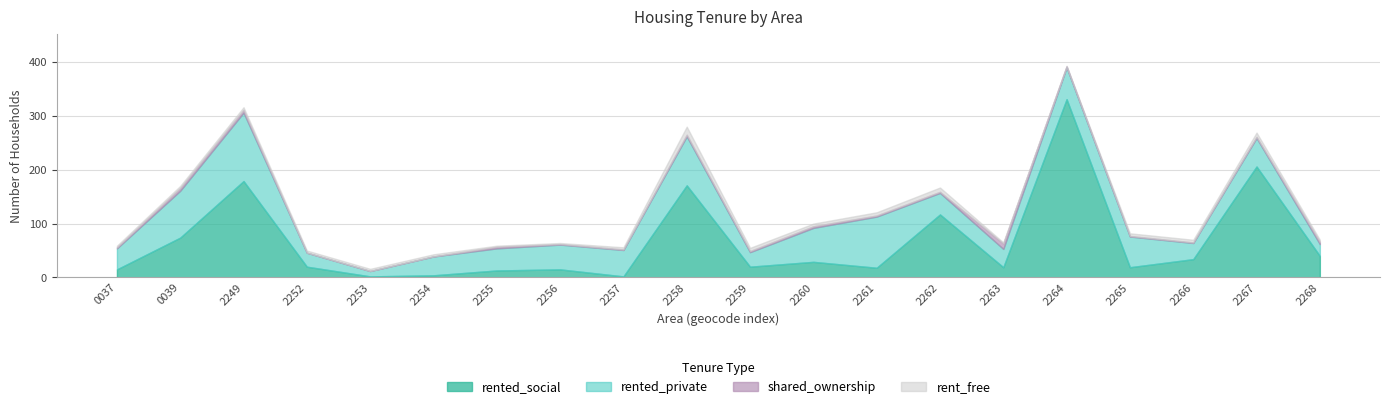

How many data points does each series have?

20